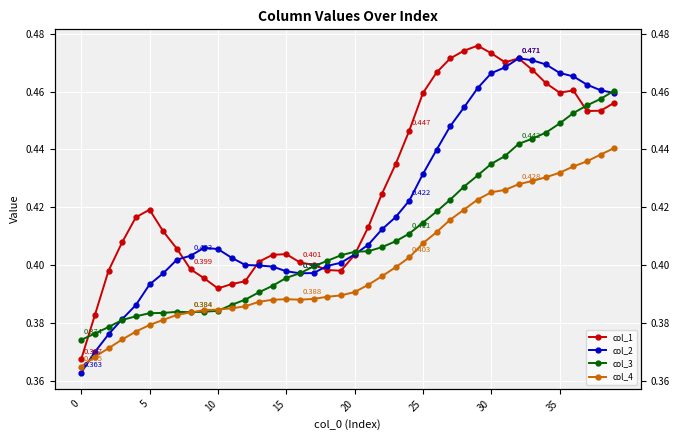

At how many categories does at least one series exceed 0?

40